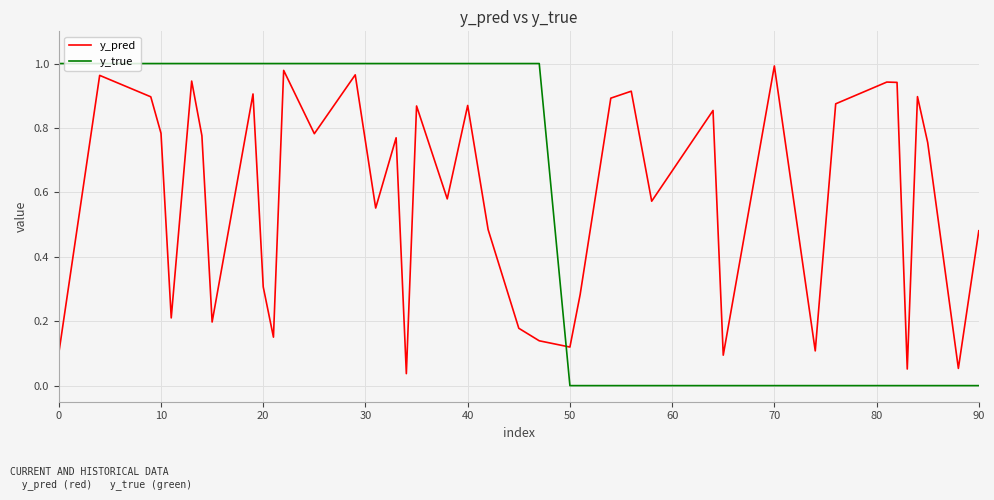

Which series has the largest range (max minus min)?

y_true